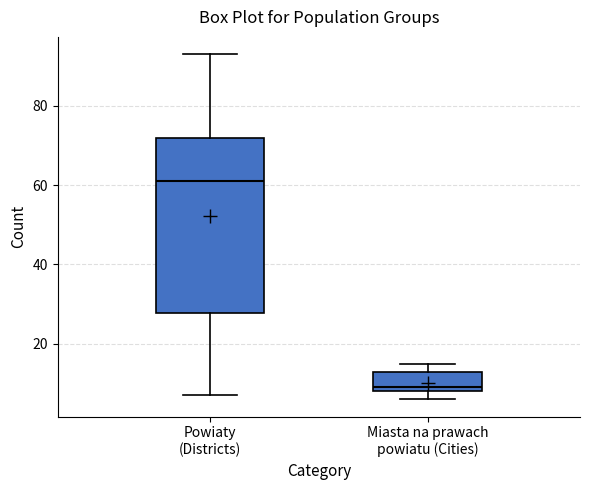

Which box's median line is the highest?

Powiaty (Districts)